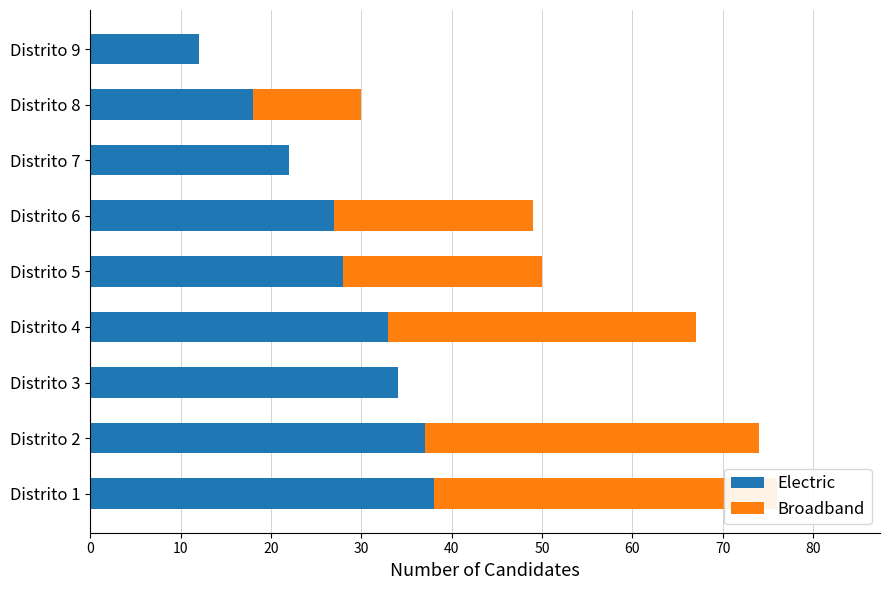

The value of Electric at Distrito 1 is 25. True or false?

False